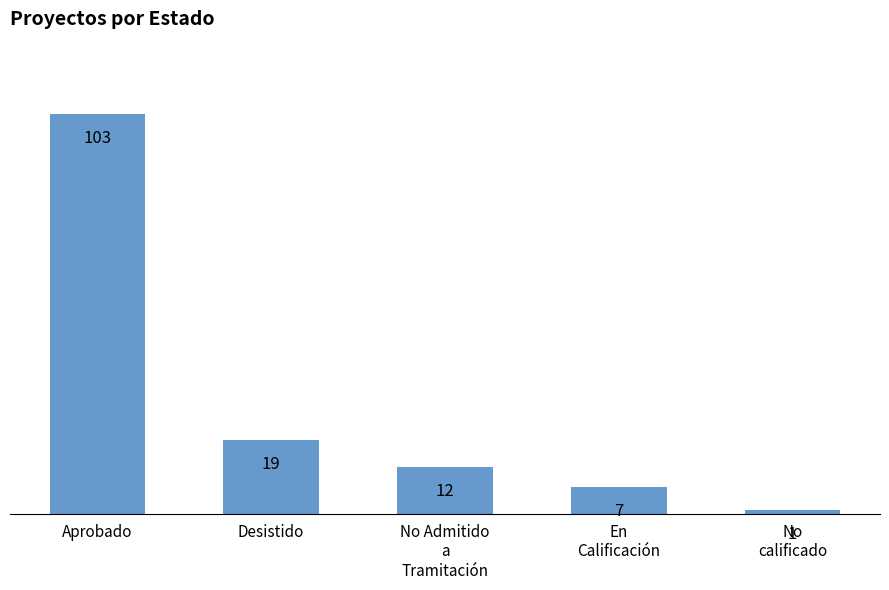

How many distinct data groups are displayed?

1